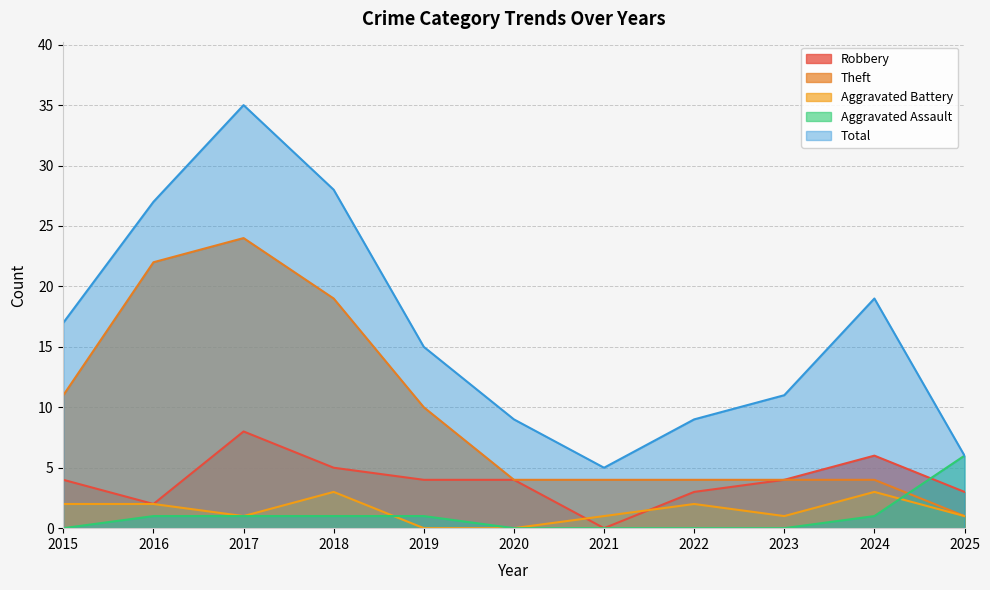

What is the difference between the maximum and minimum values in the Aggravated Battery series?

3